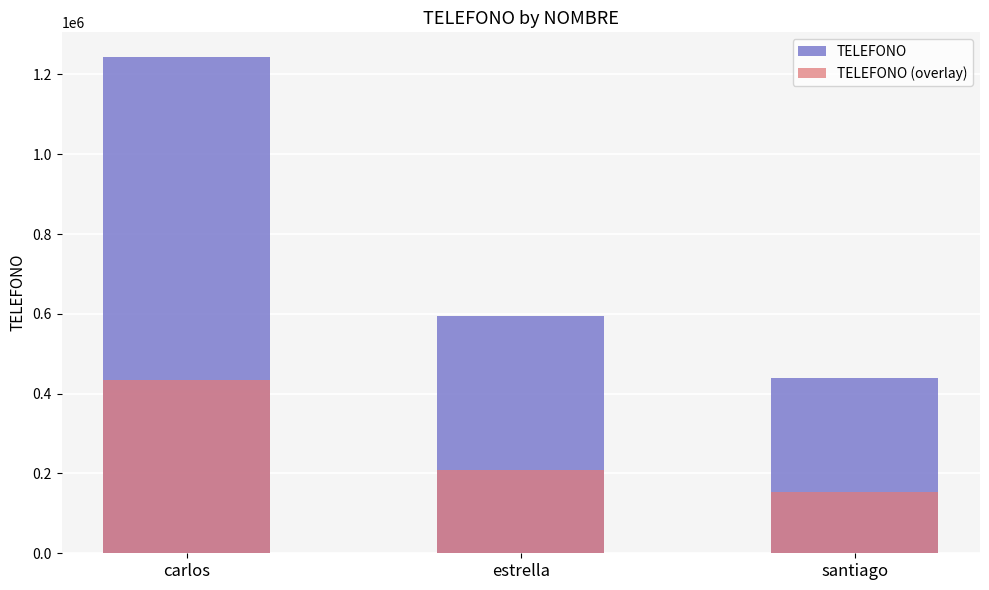

Which series changed the most between carlos and estrella?

TELEFONO